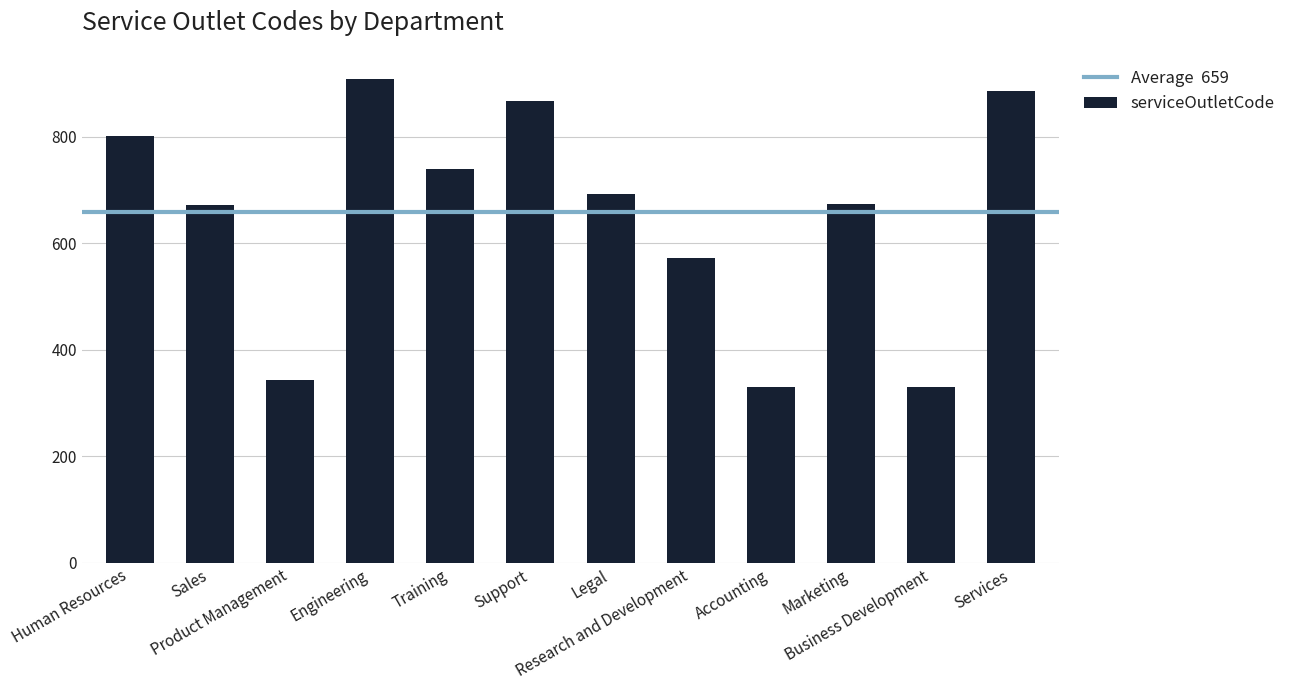

What is the value of the 6th bar from the left?

867